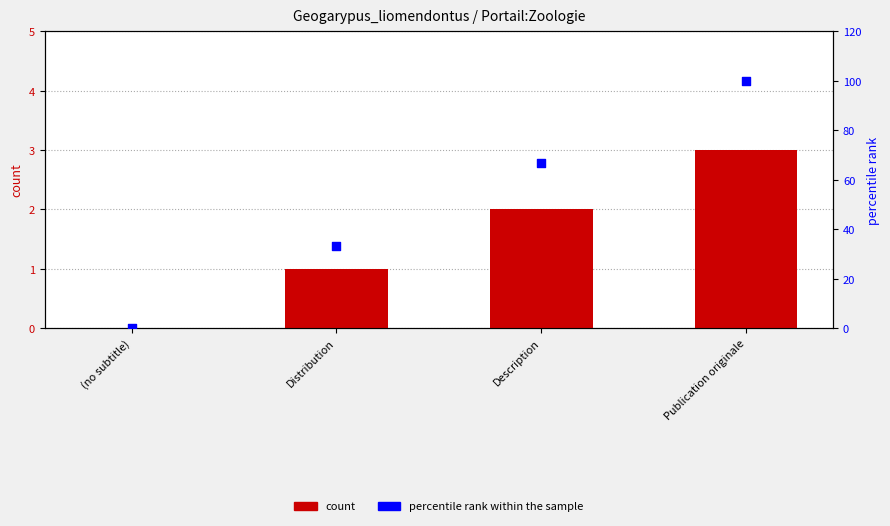

Which series has the widest spread of Y values?

percentile rank within the sample